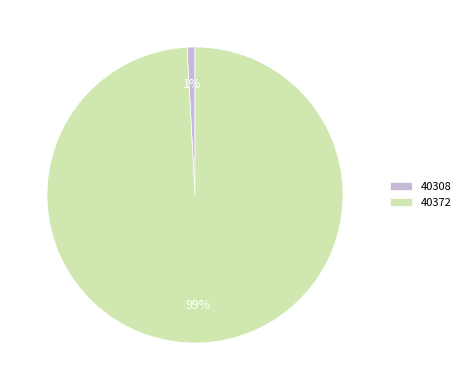

Does 40372 represent more than half of the total?

Yes